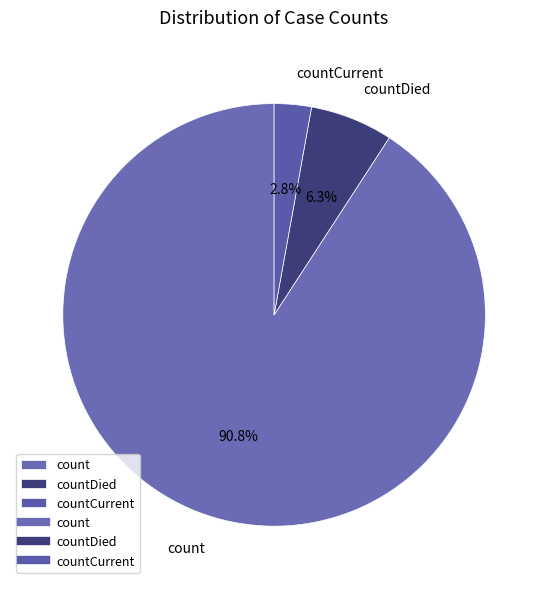

What percentage is the count slice, to the nearest percent?

91%